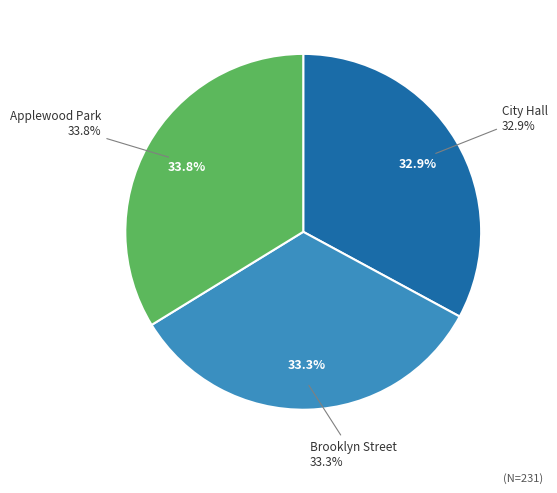

How much of the chart is everything except Applewood Park?

66.2%